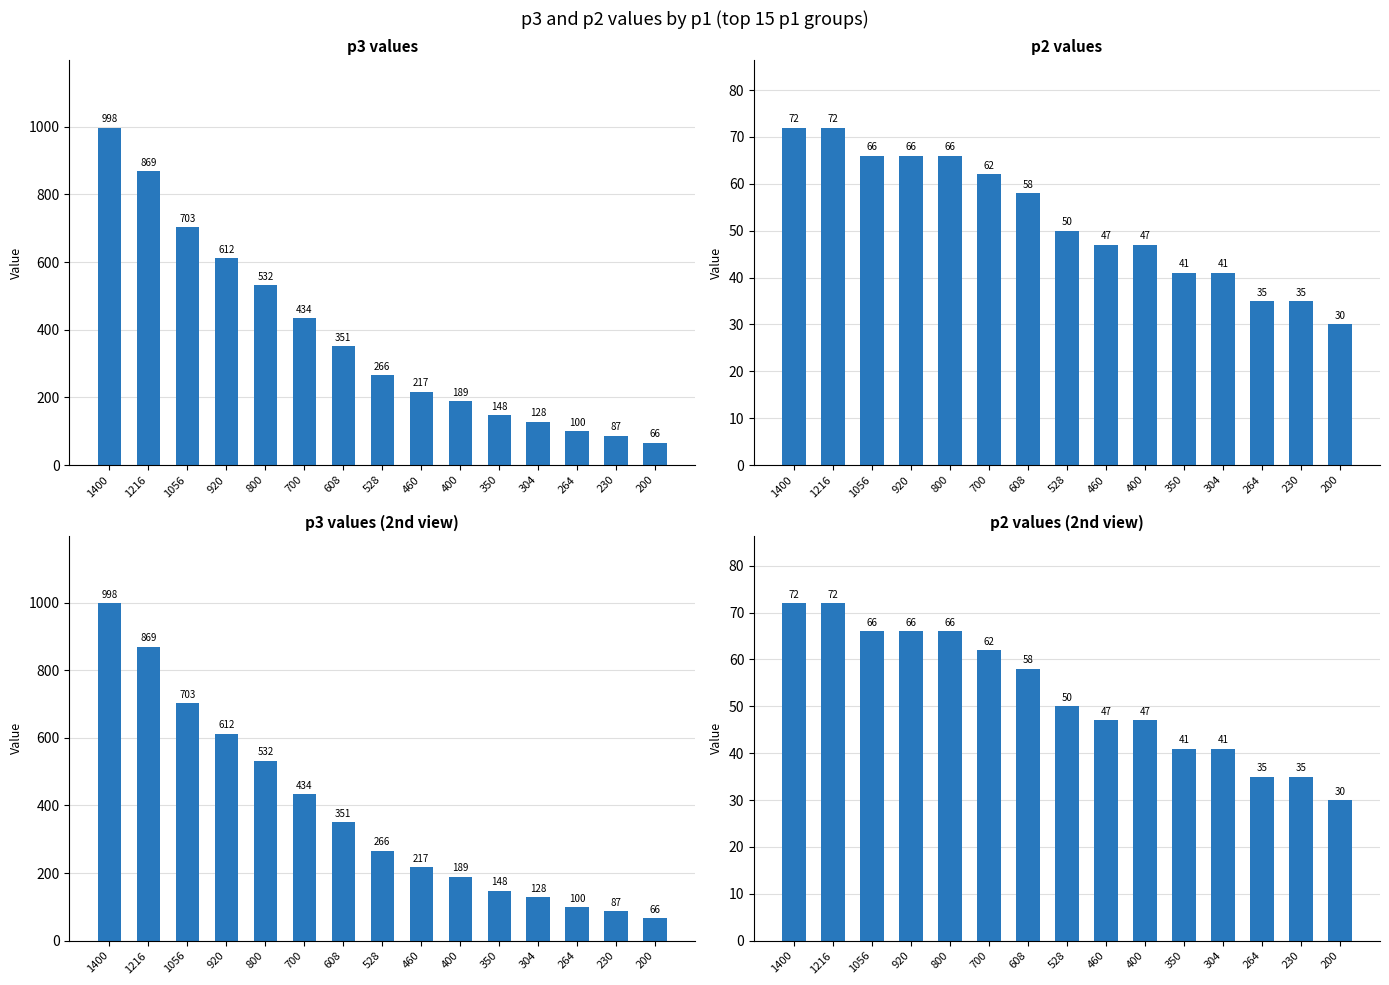

Reading left to right, list all the values displayed in this chart.

p3: 1400=998	1216=869	1056=703	920=612	800=532	700=434	608=351	528=266	460=217	400=189	350=148	304=128	264=100	230=87	200=66
p2: 1400=72	1216=72	1056=66	920=66	800=66	700=62	608=58	528=50	460=47	400=47	350=41	304=41	264=35	230=35	200=30